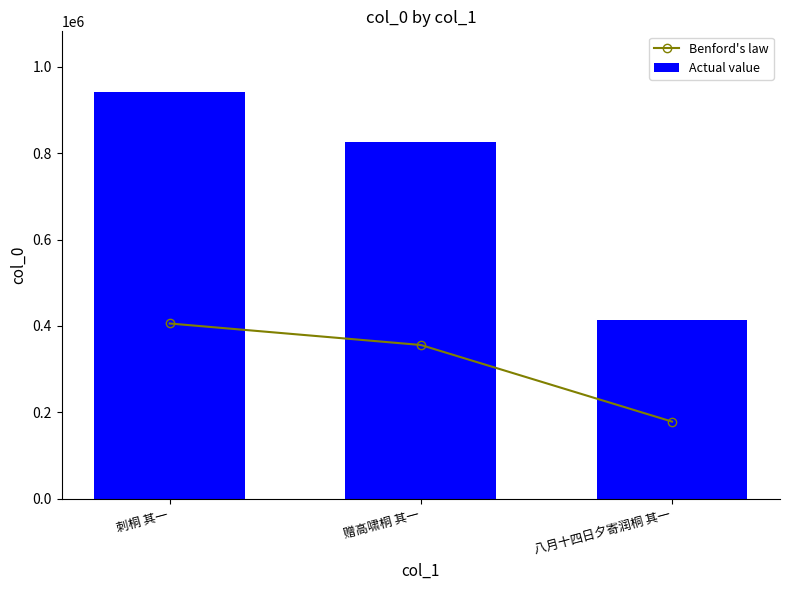

Which series has the largest total across all categories?

Actual value